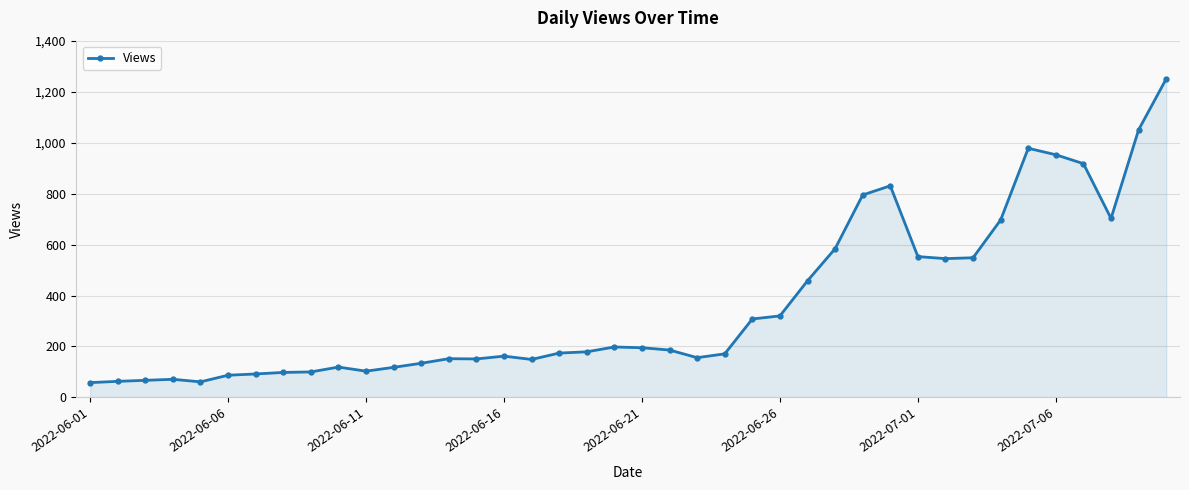

True or false: there are more than 0 points higher than both neighbors.

True